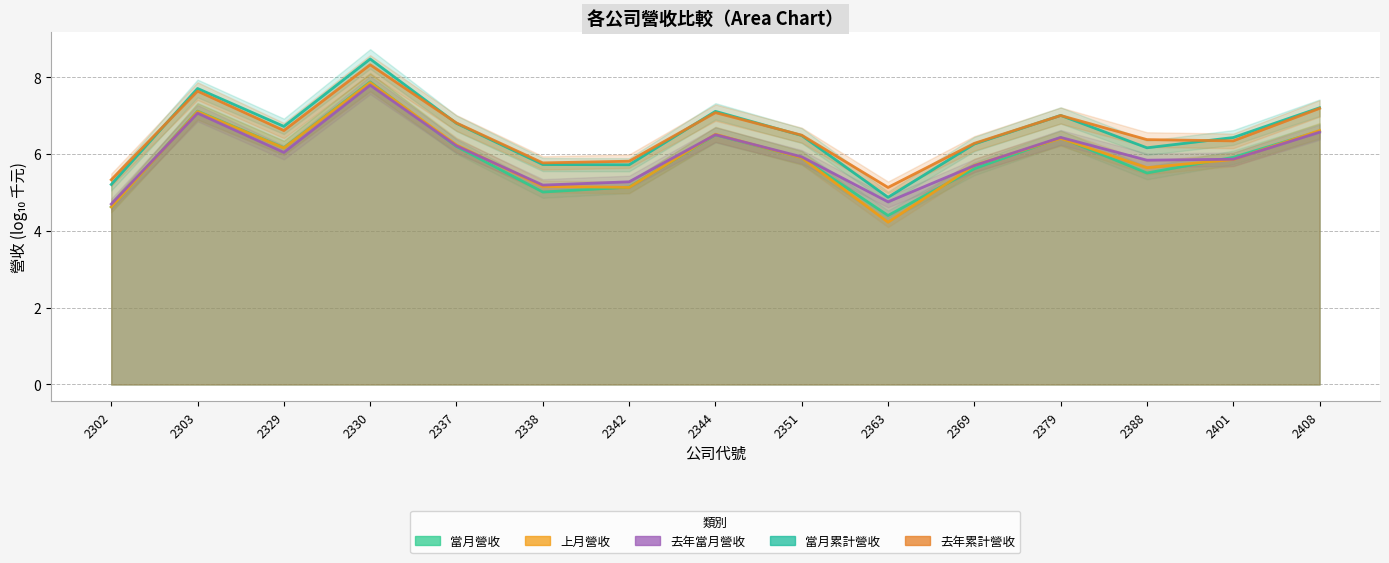

What are all the series names shown in the legend?

當月營收, 上月營收, 去年當月營收, 當月累計營收, 去年累計營收